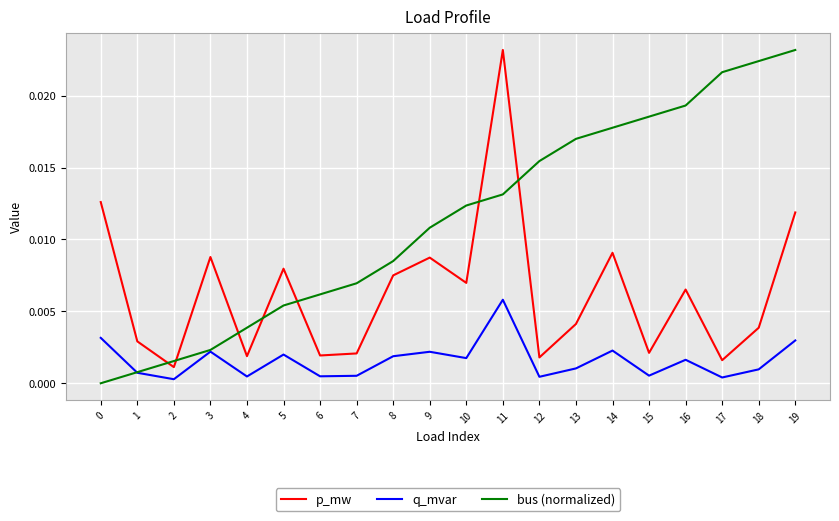

At which category does q_mvar reach its first local peak?

3